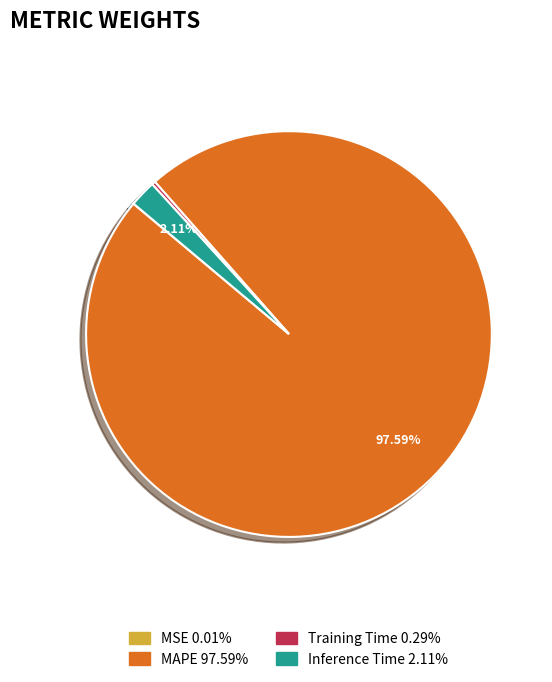

Which category has the biggest portion of the pie?

MAPE